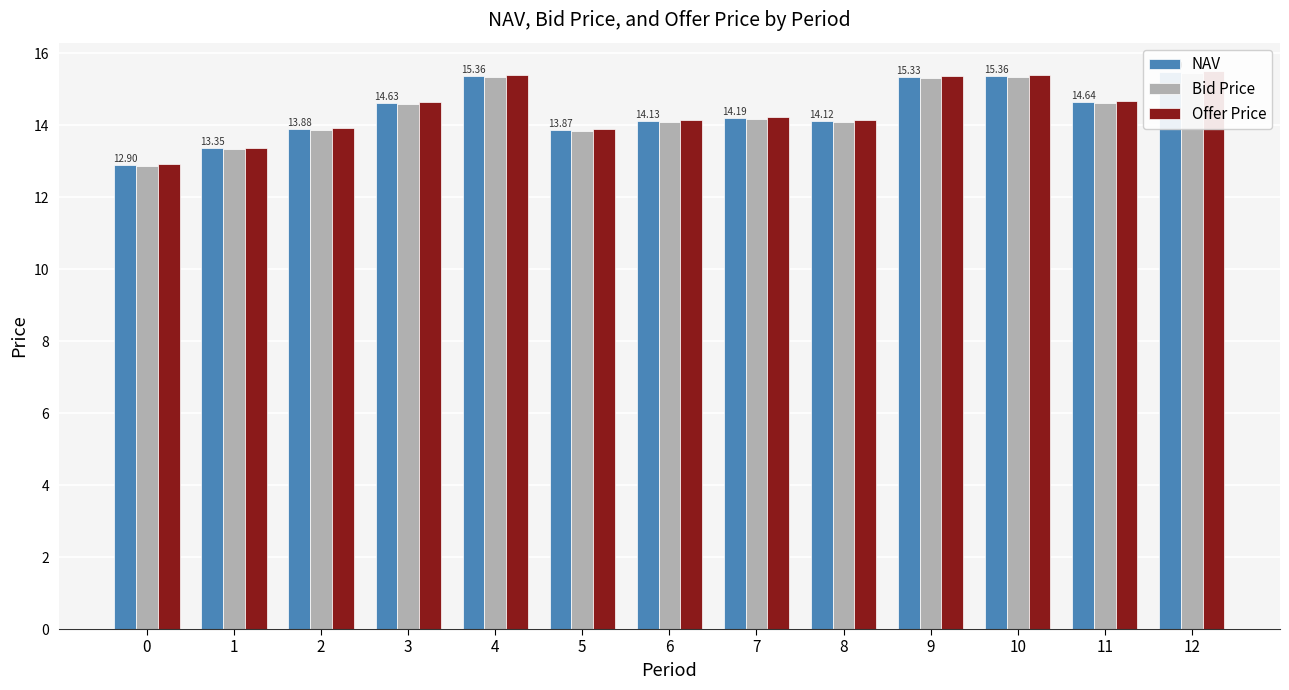

What is the difference between the second highest and minimum values in the Bid Price series?

2.5